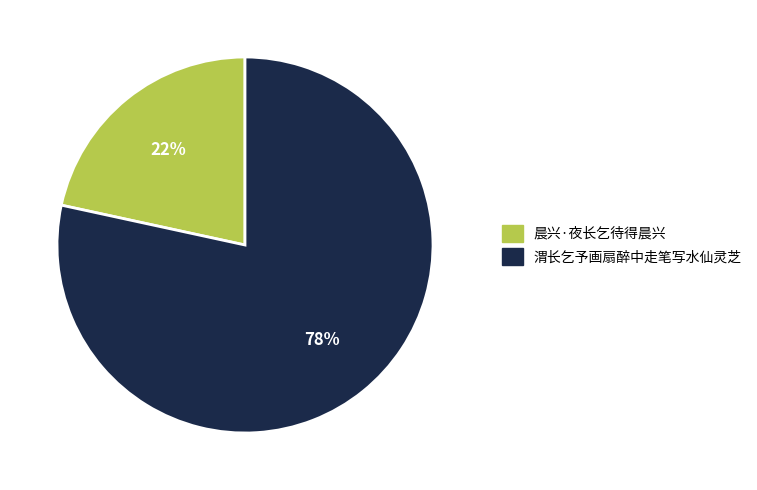

To the nearest percent, what is the average slice percentage?

50%